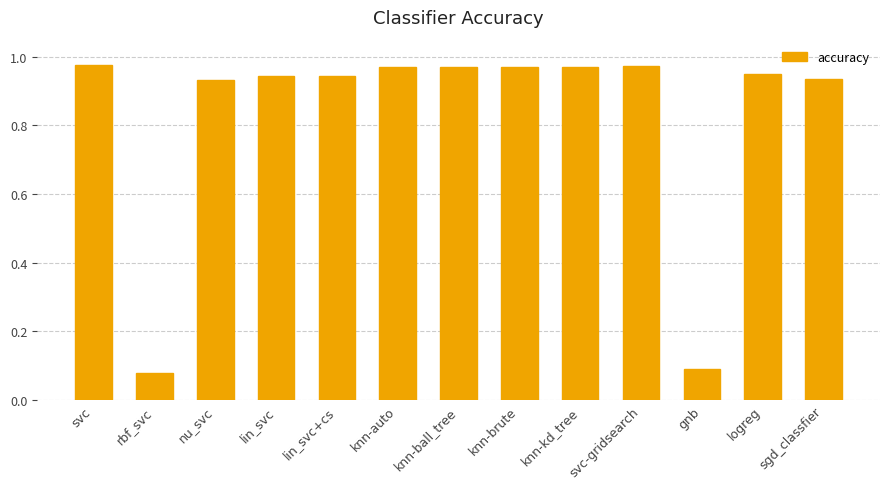

What is the sum of all values?

10.7